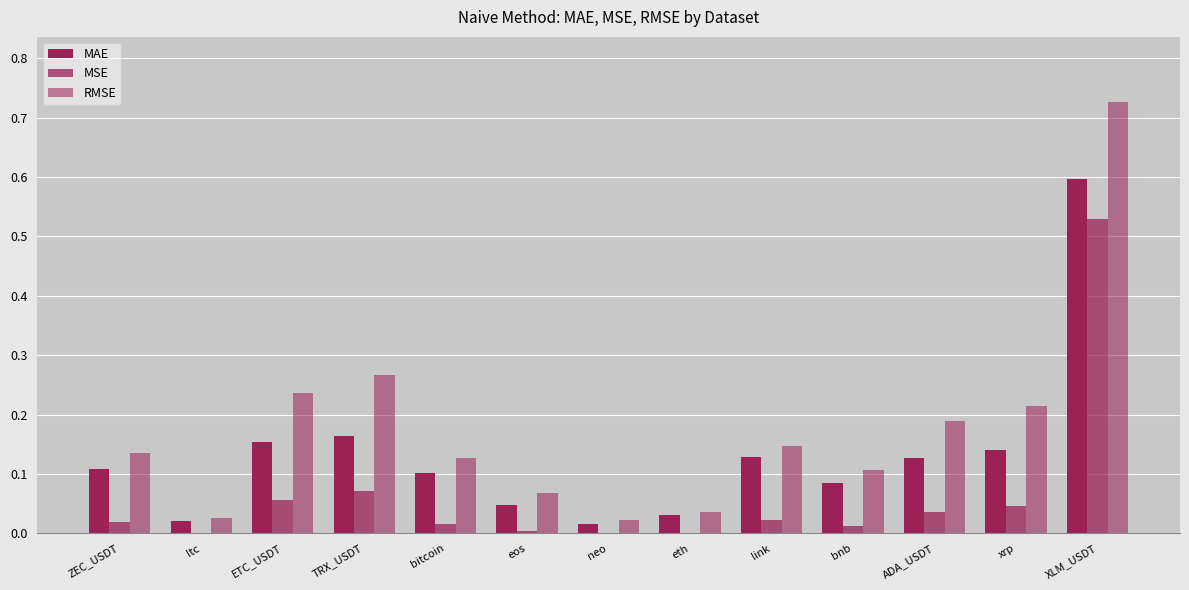

What is the label of the 8th bar from the left?

eth